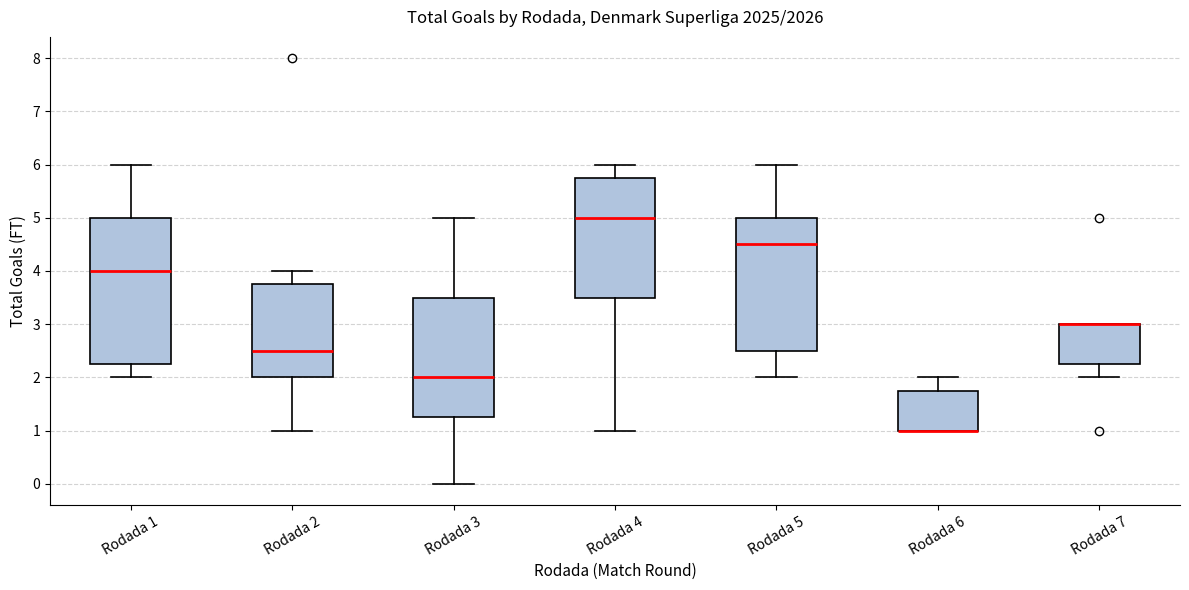

Which box is the tallest, from its lower edge to its upper edge?

Rodada 1